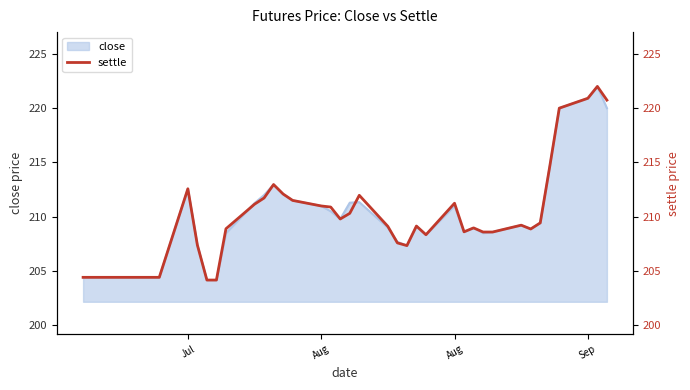

Does the chart display data point markers on the line(s)?

No